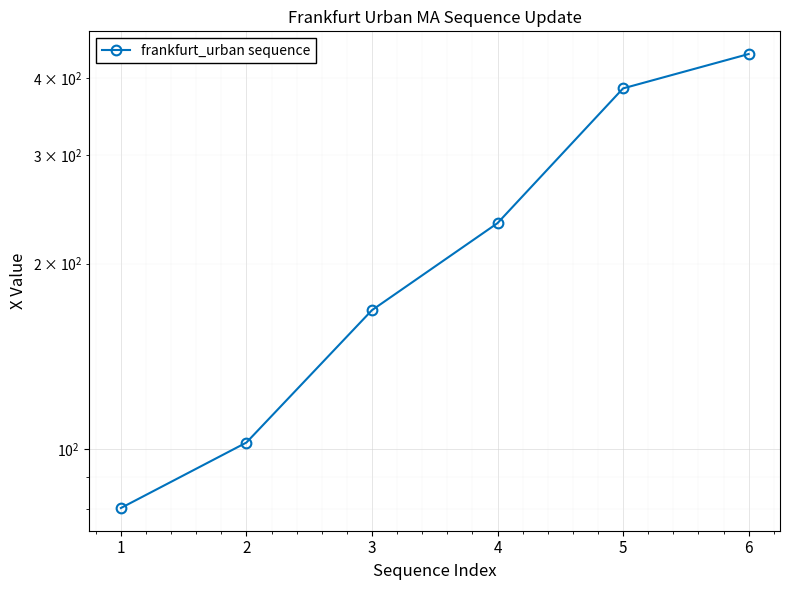

Which has a higher value, 3 or 2?

3